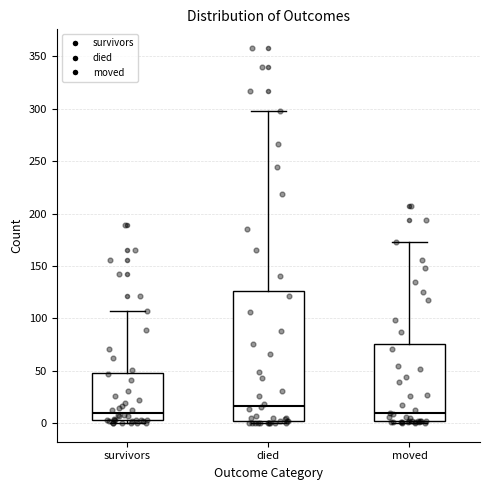

Where is the upper edge of the box for survivors on the y-axis? The values are not printed on the chart, so give them approximately, as read against the axis.

50